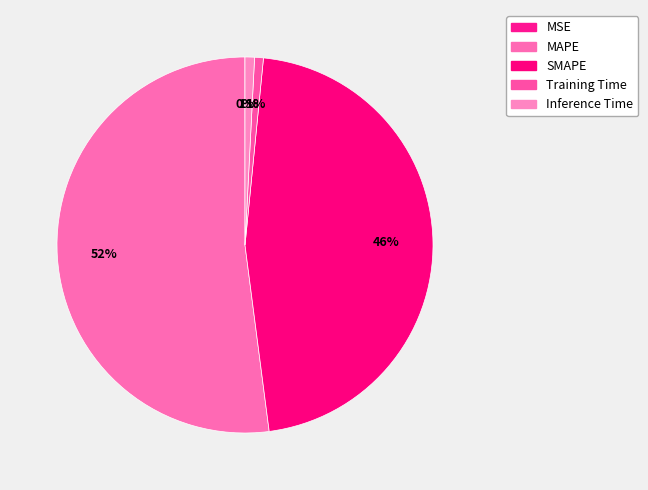

True or false: MSE accounts for 0% of the total.

True